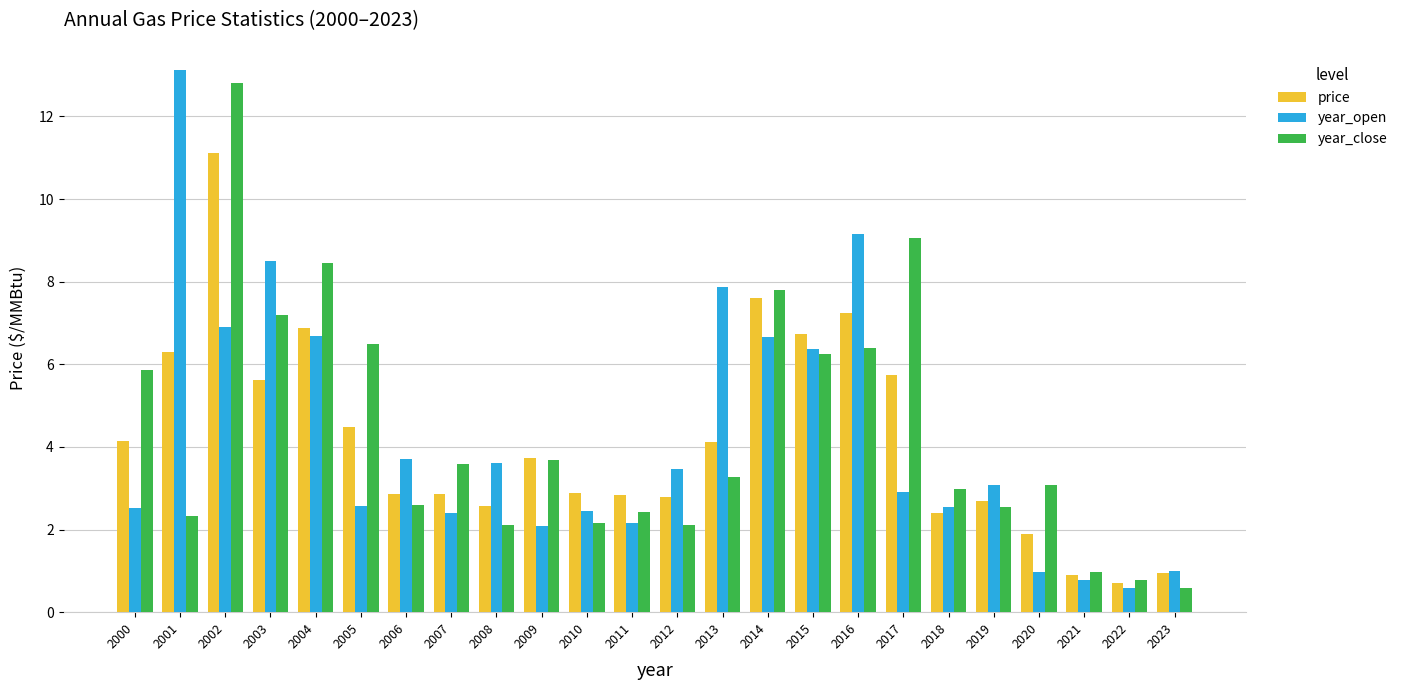

How many categories are shown in the chart?

24